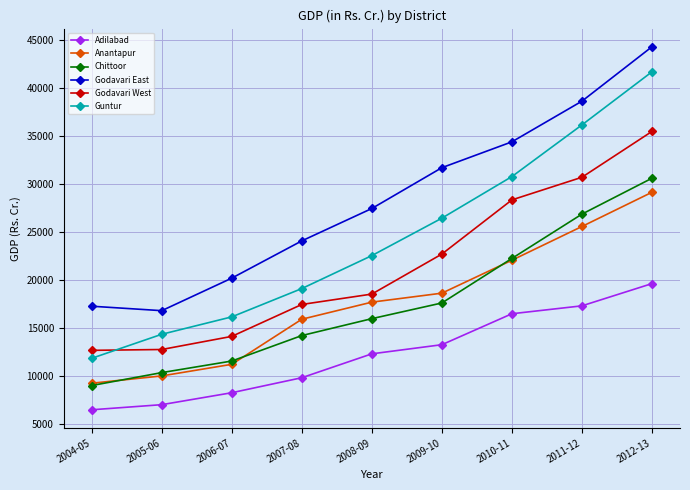

How many categories are shown in the chart?

9